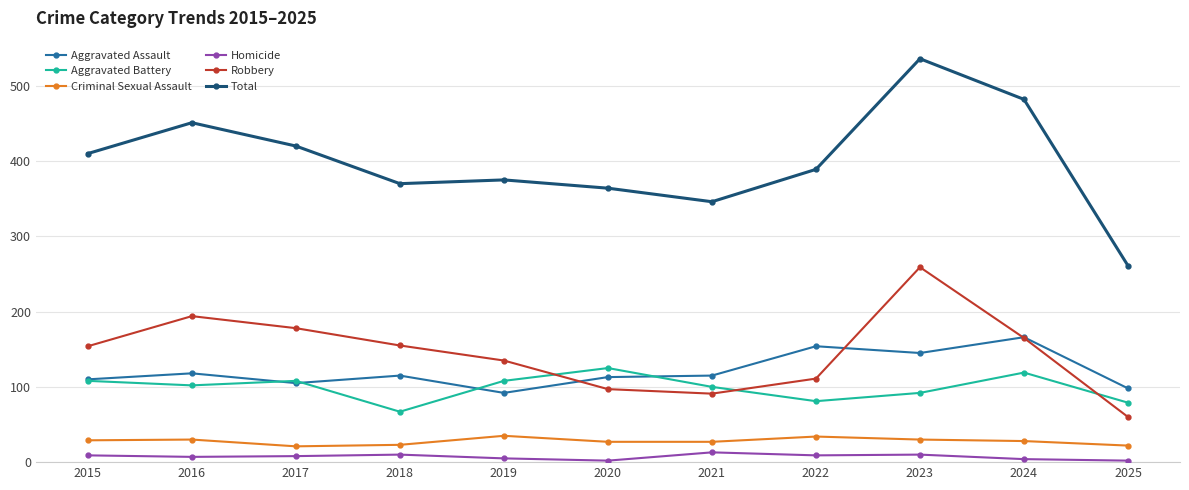

Is it true that Criminal Sexual Assault equals 30 at 2023?

True